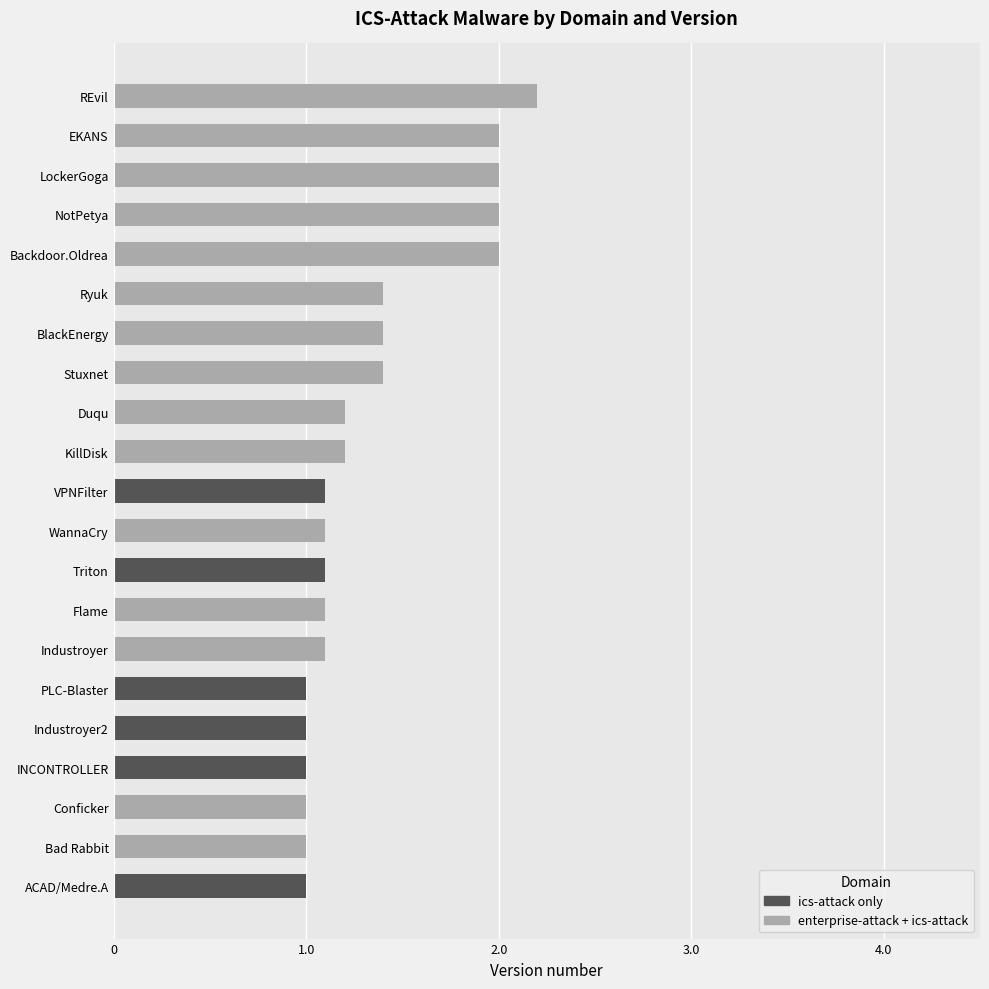

What is the maximum value for ics-attack only?

1.1